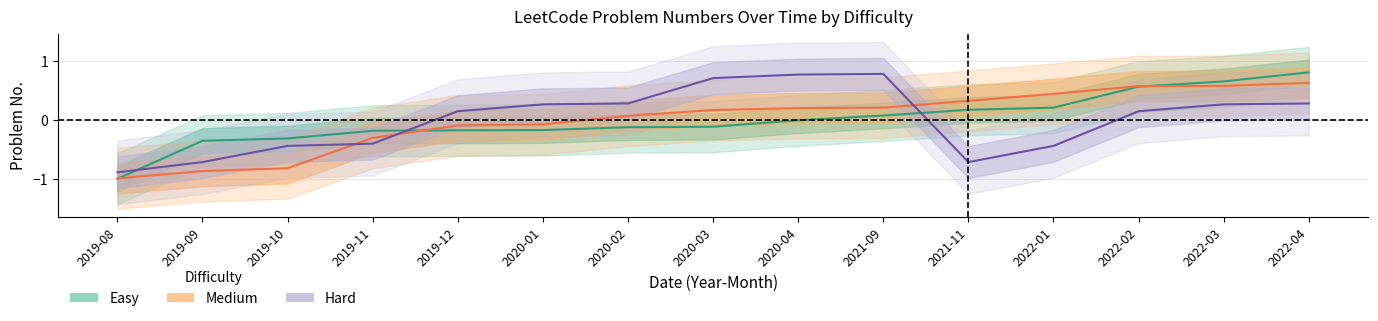

List the series in order of their peak value, lowest first.

Medium, Hard, Easy